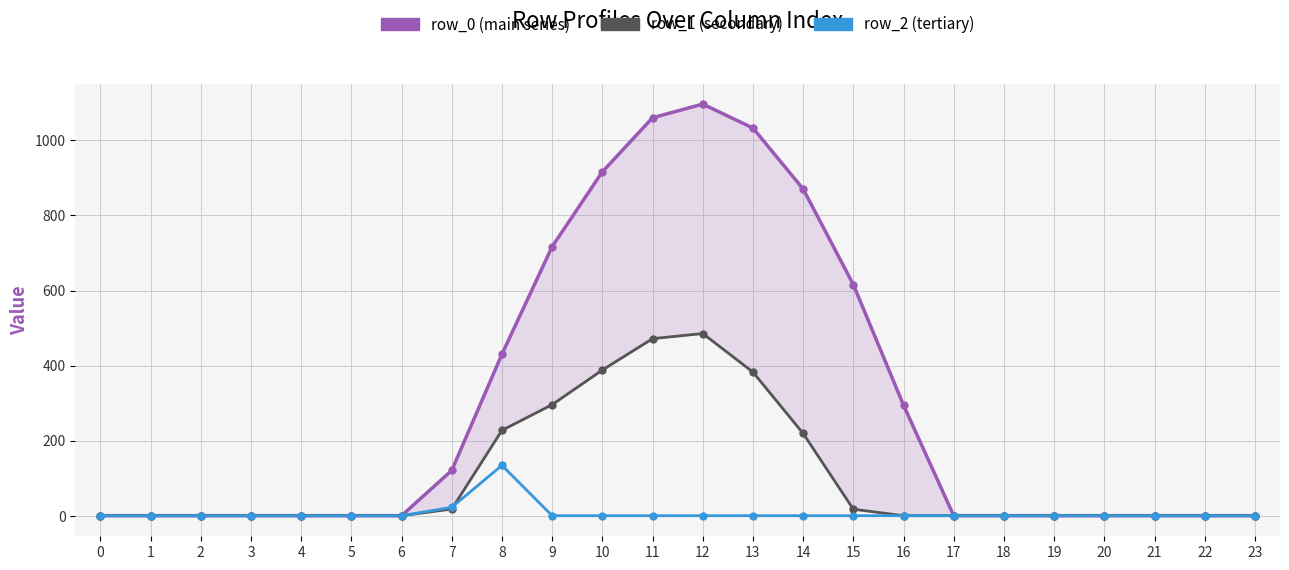

At which category is the sum across all series the highest?

12